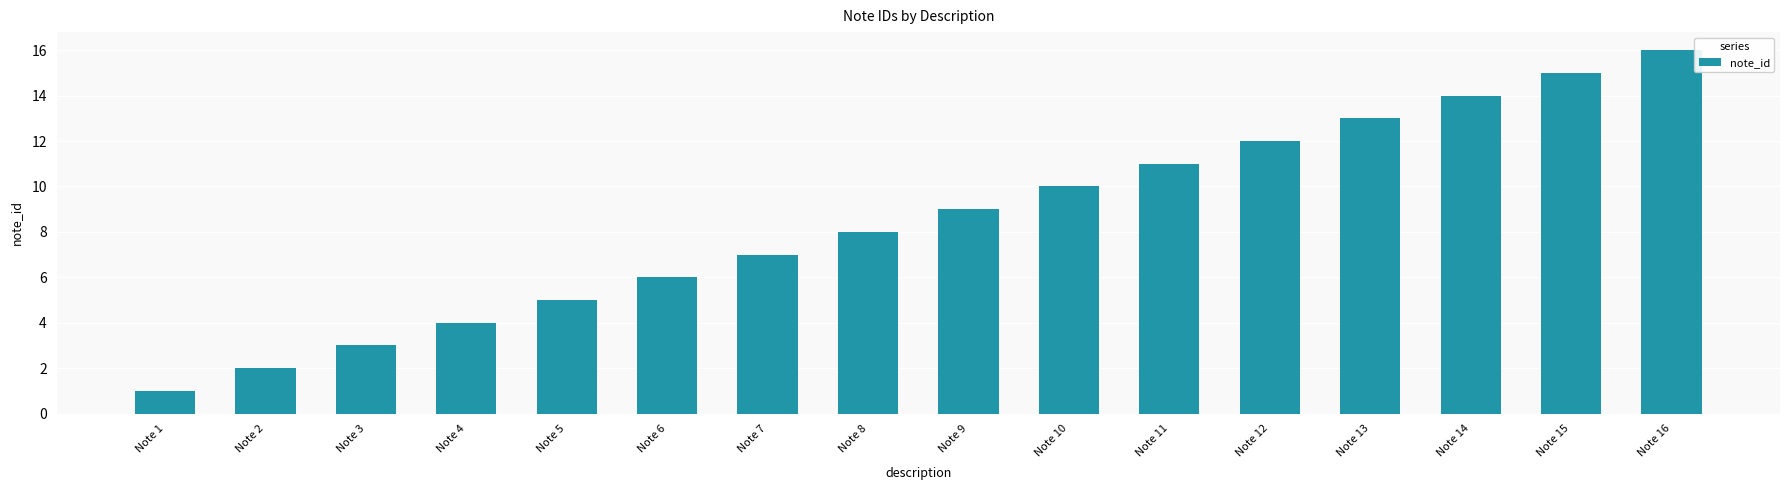

What is the smallest value displayed?

1